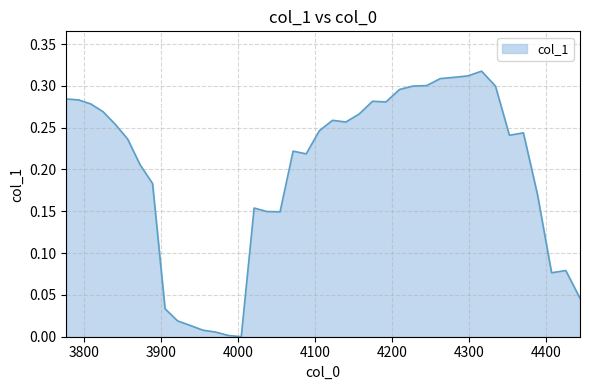

Does the chart display data point markers on the line(s)?

No